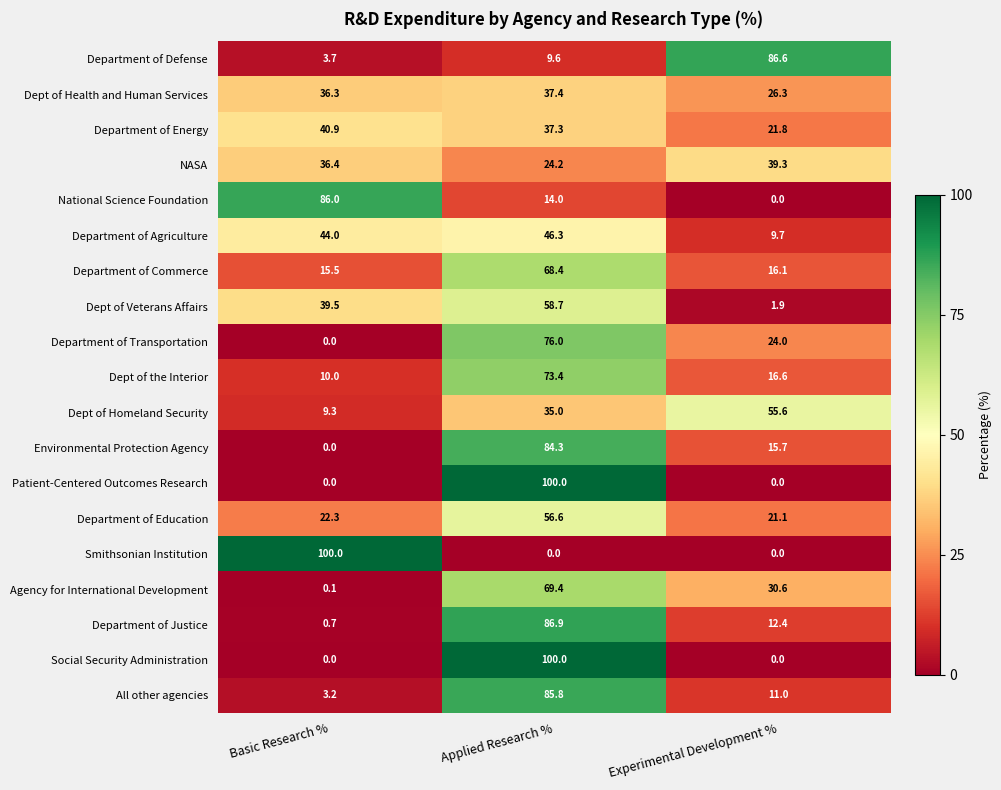

What is the maximum value for Department of Agriculture?

46.3